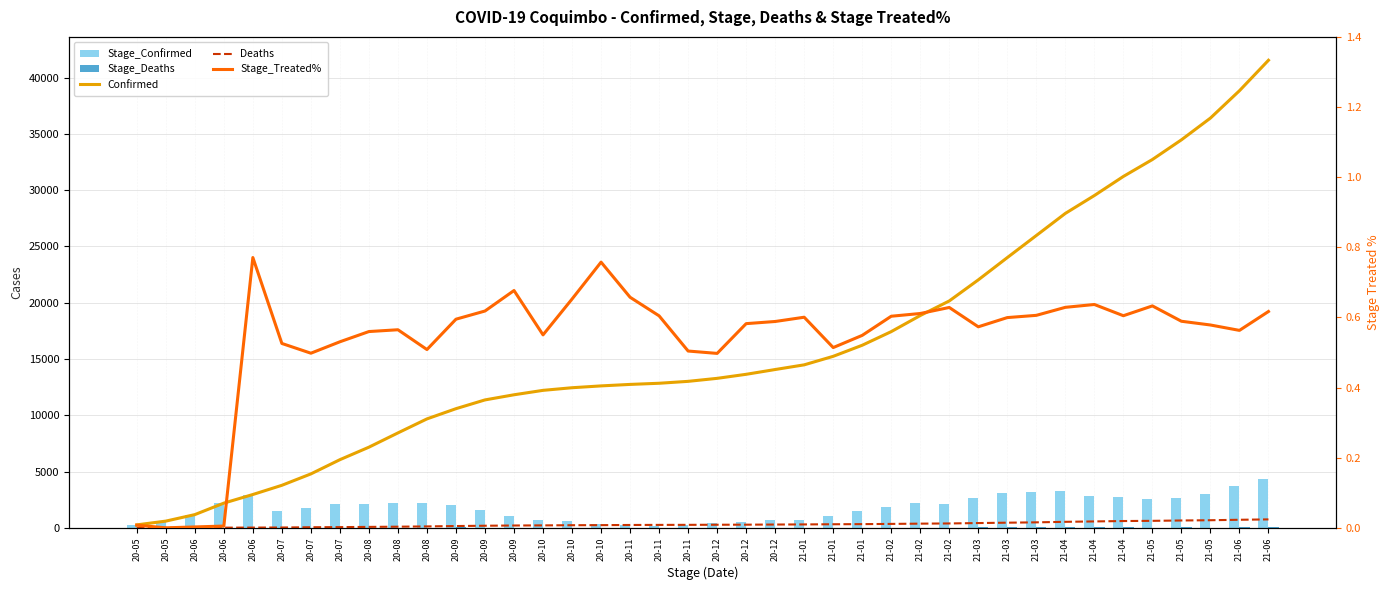

How many groups of bars are there?

40